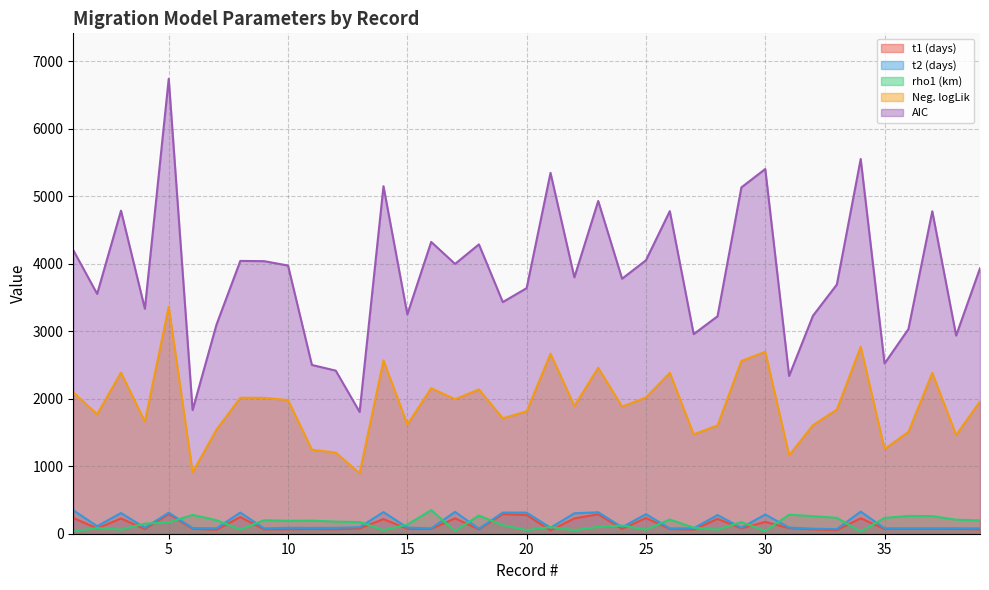

The value of t2 (days) at 33 is 41.1. True or false?

False